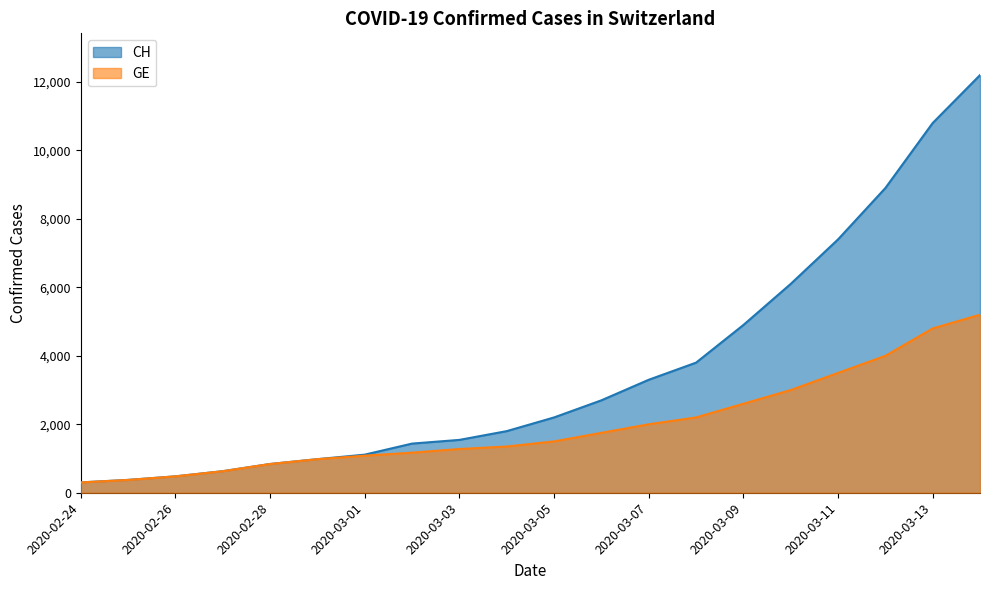

True or false: CH has a value of 1230 at 2020-02-28.

False